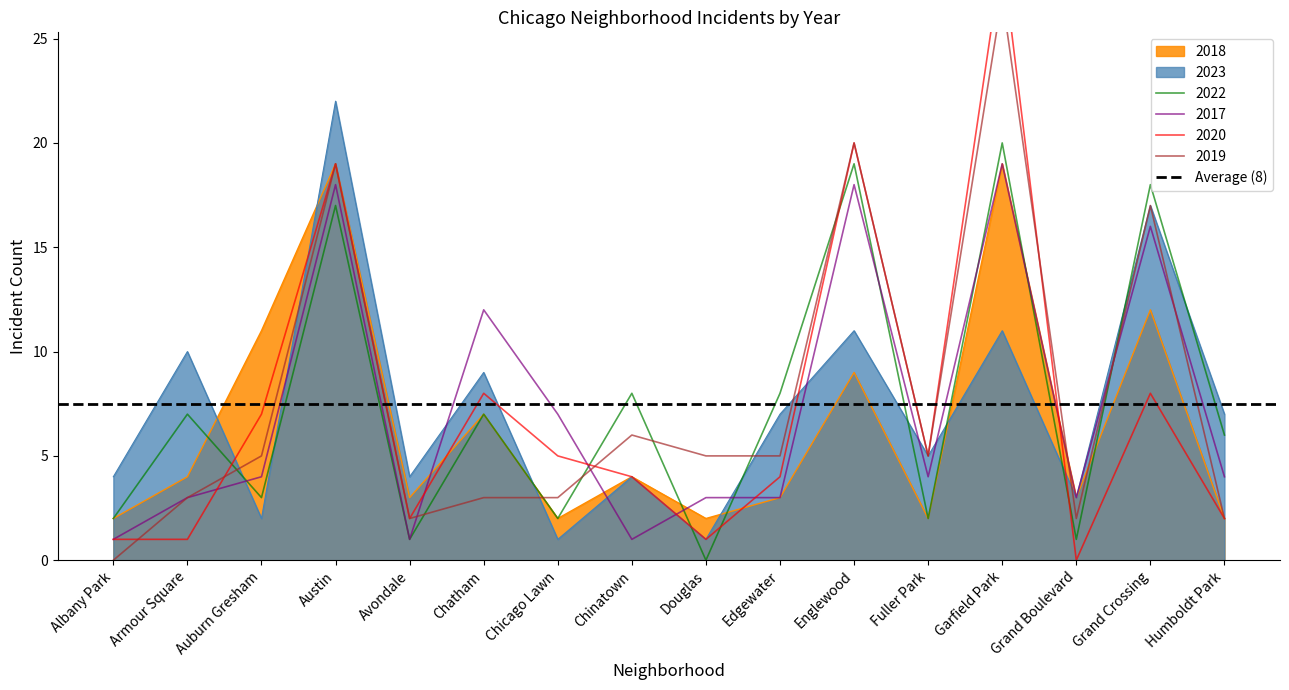

True or false: 2020 and 2018 cross at least once.

True